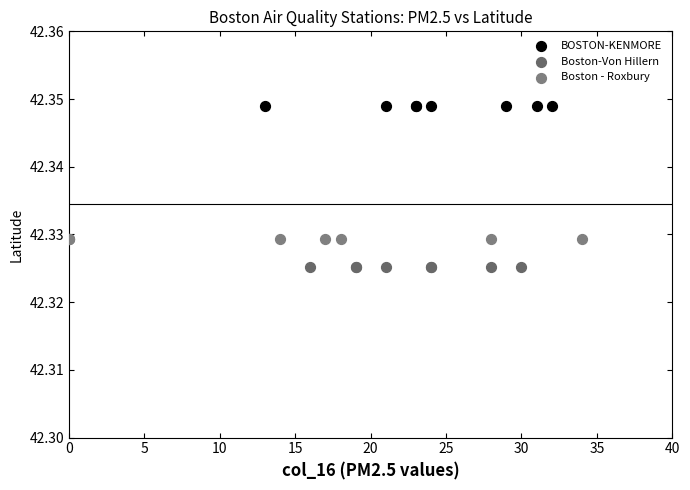

Which series reaches the minimum Y coordinate?

Boston-Von Hillern